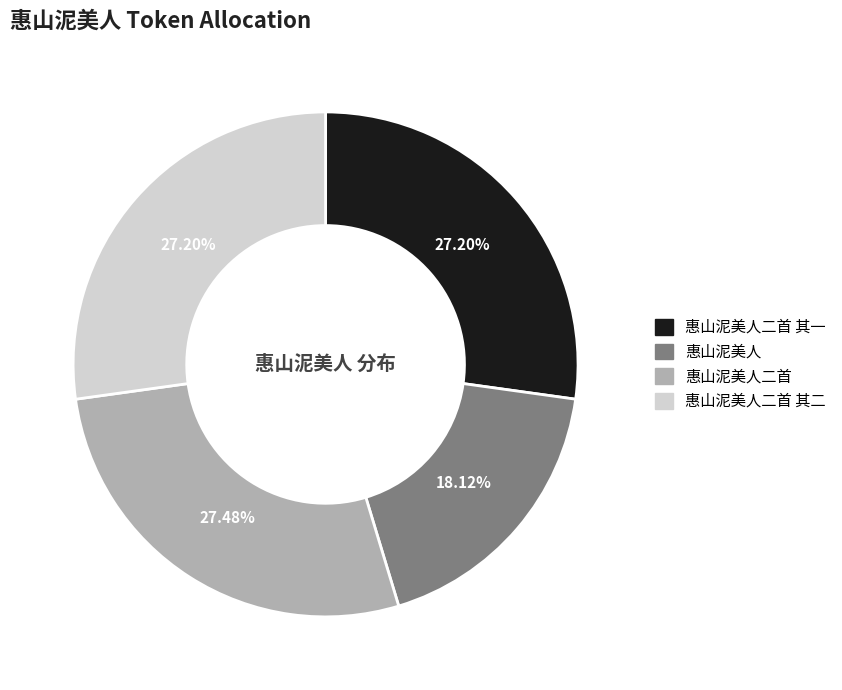

Does any single category account for the majority?

No